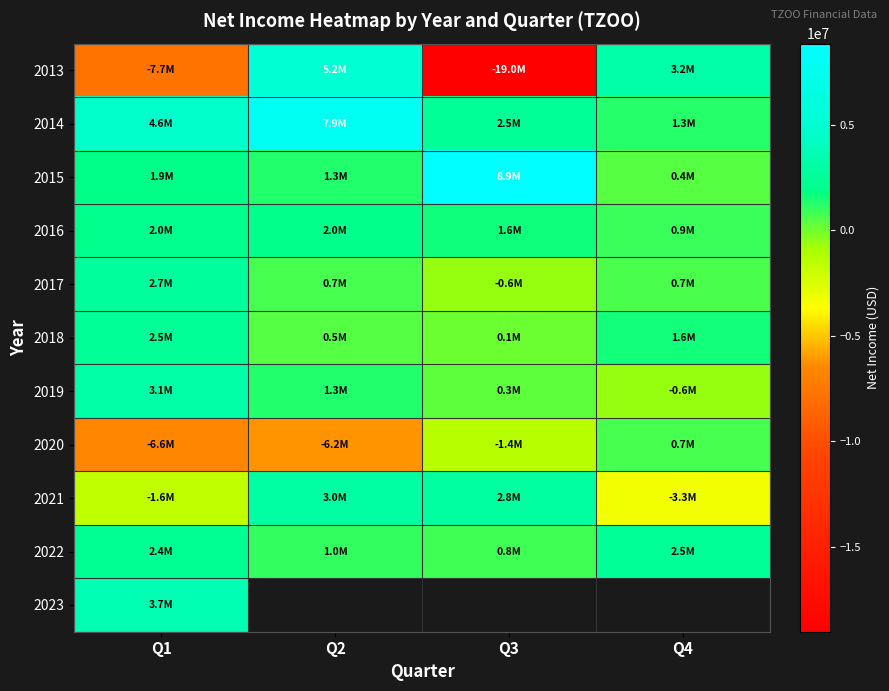

Rank the categories by 2013 value from highest to lowest.

Q2, Q4, Q1, Q3